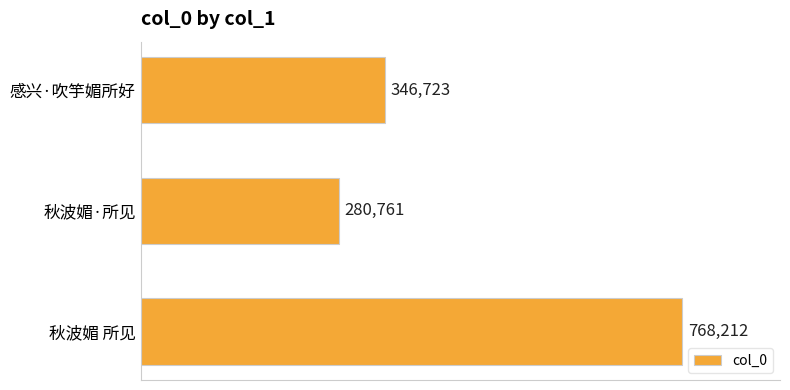

True or false: the data shows 116619 at 秋波媚·所见.

False